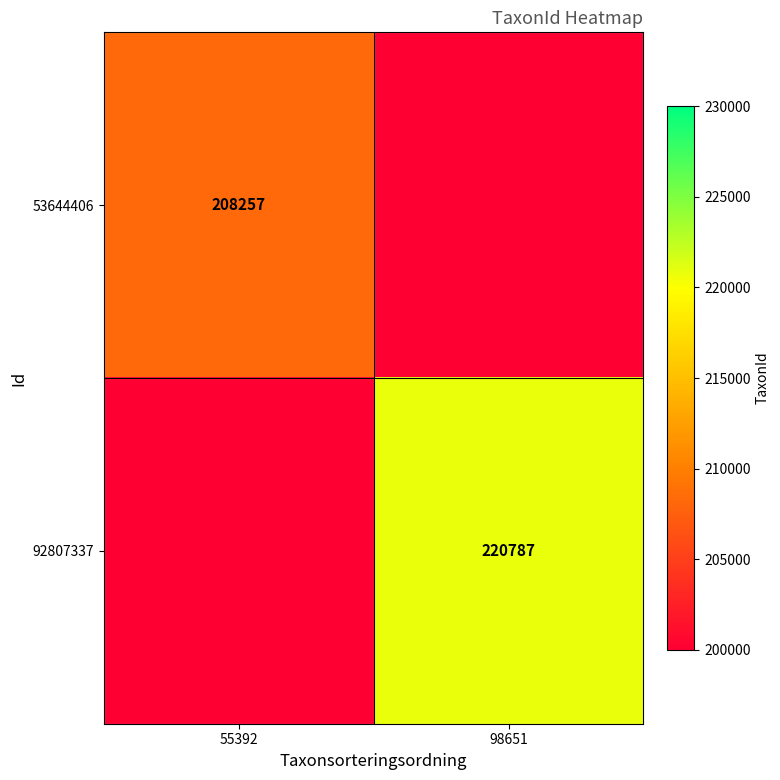

Is the value of 53644406 at 55392 greater than the value of 92807337 at 98651?

No